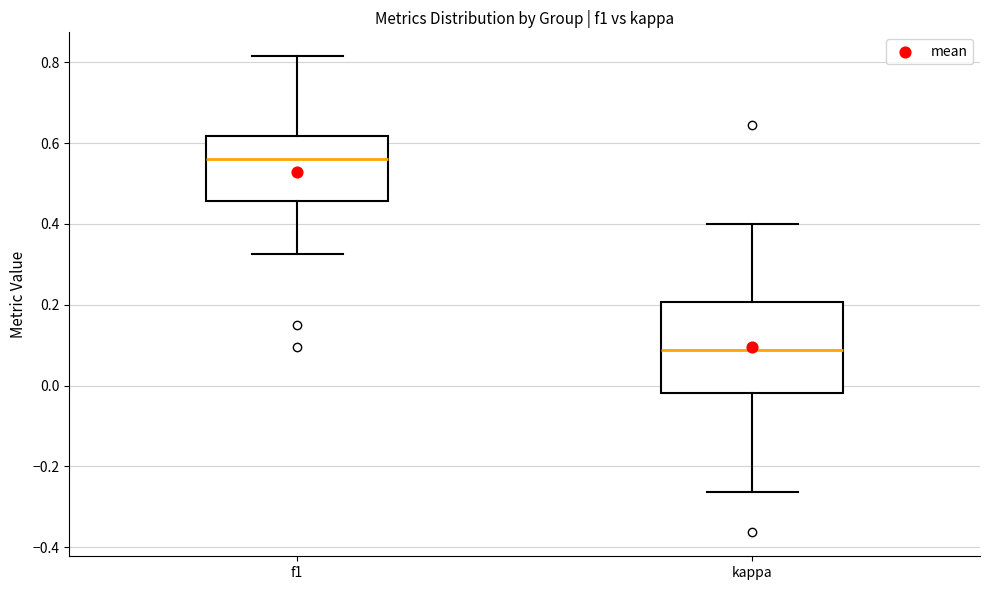

Reading left to right, transcribe this box plot: for each box, give where its median line is, the range the box spans, and where its two whiskers end, as read against the y-axis. The values are not printed on the chart, so give them approximately, as read against the axis.

f1: median 0.56, box 0.46 to 0.62, whiskers 0.32 to 0.82
kappa: median 0.08, box -0.02 to 0.20, whiskers -0.26 to 0.40